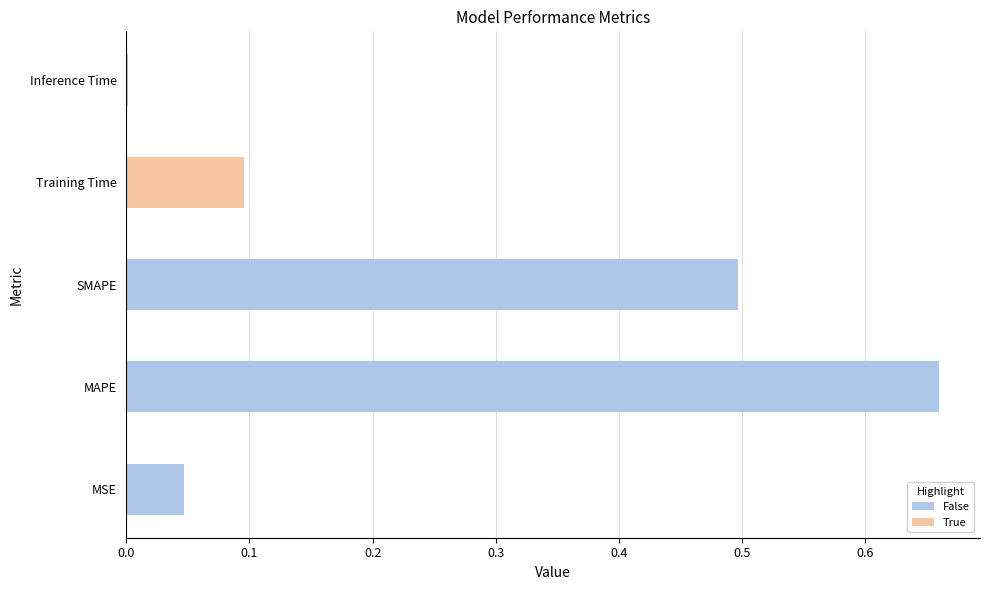

Are the bars horizontal?

Yes